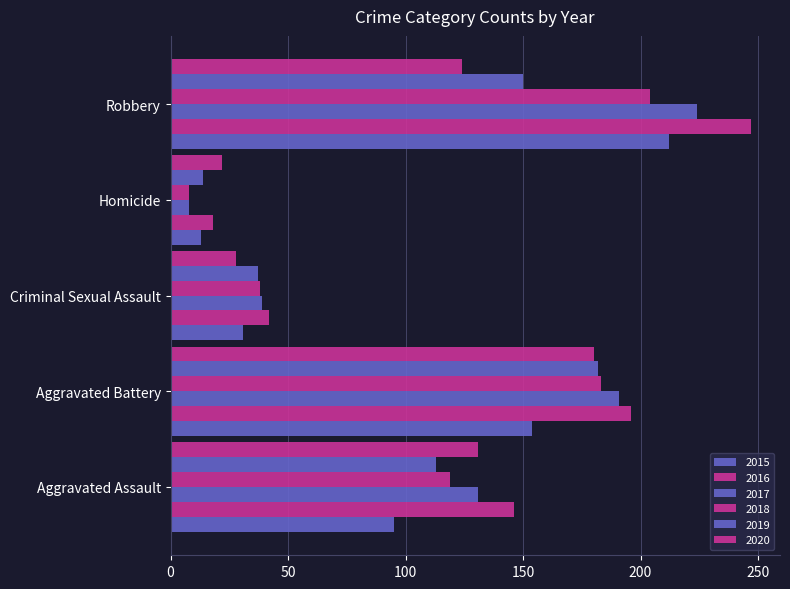

How many values in the 2015 series are below 95?

2